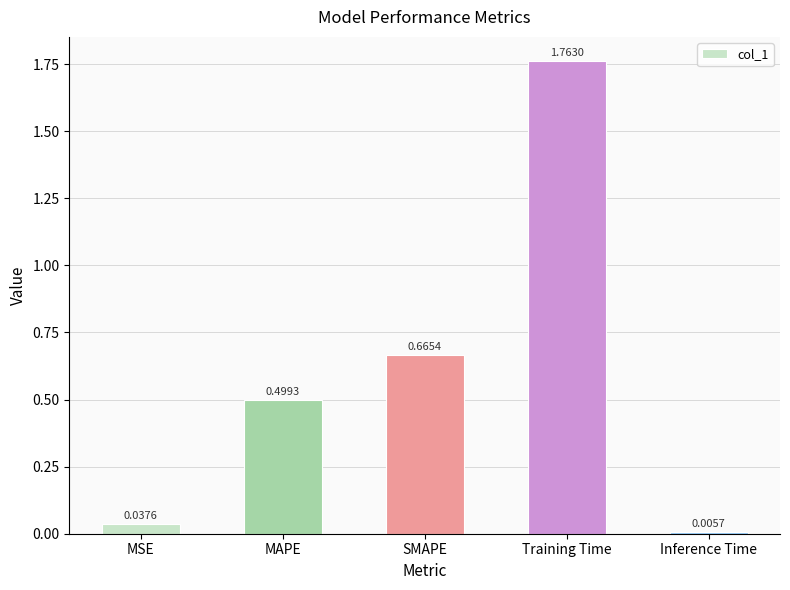

Read the value at MAPE.

0.5